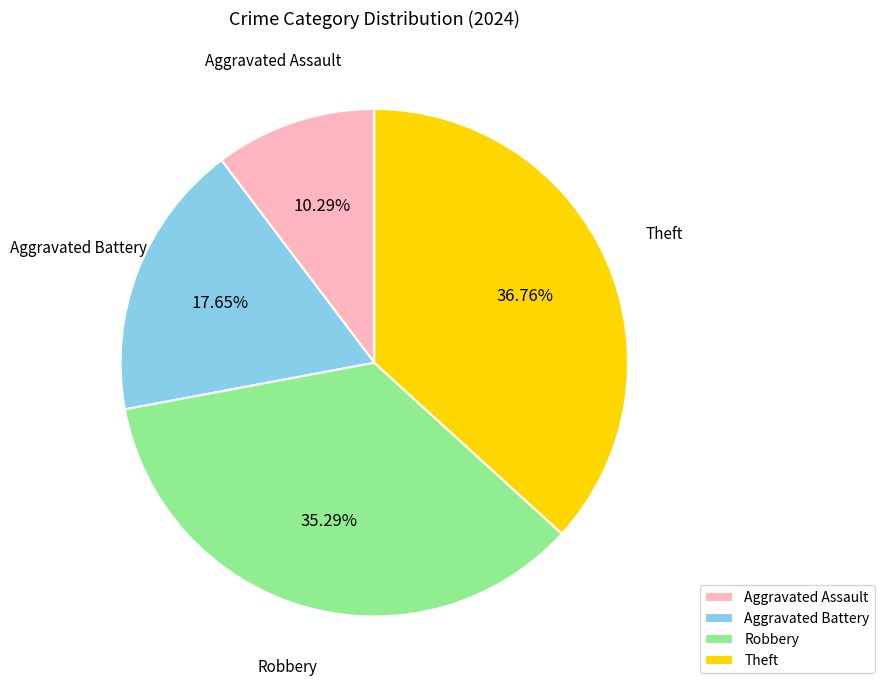

To the nearest percent, what is the average slice percentage?

25%